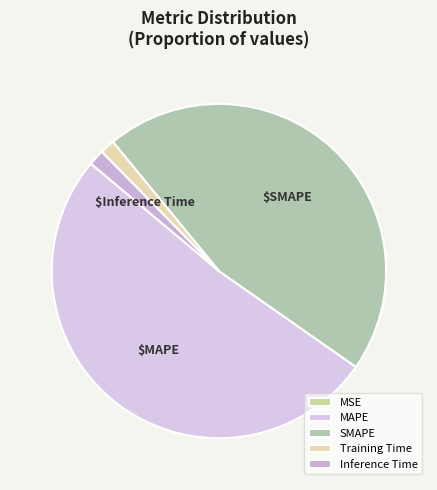

Is it true that Inference Time is 2% of the pie?

True